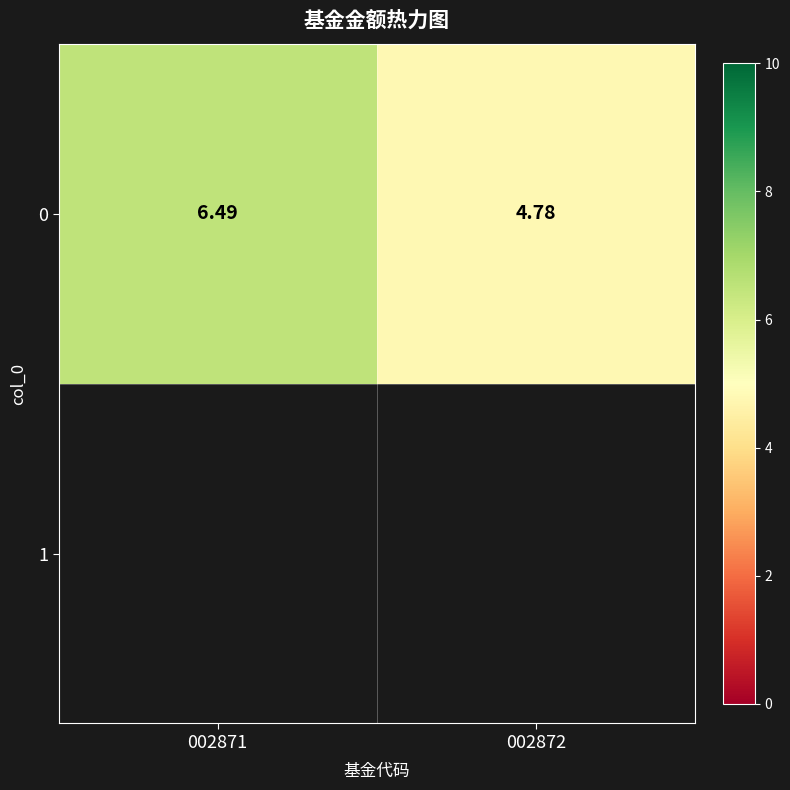

What value does the data have at 002871?

6.5